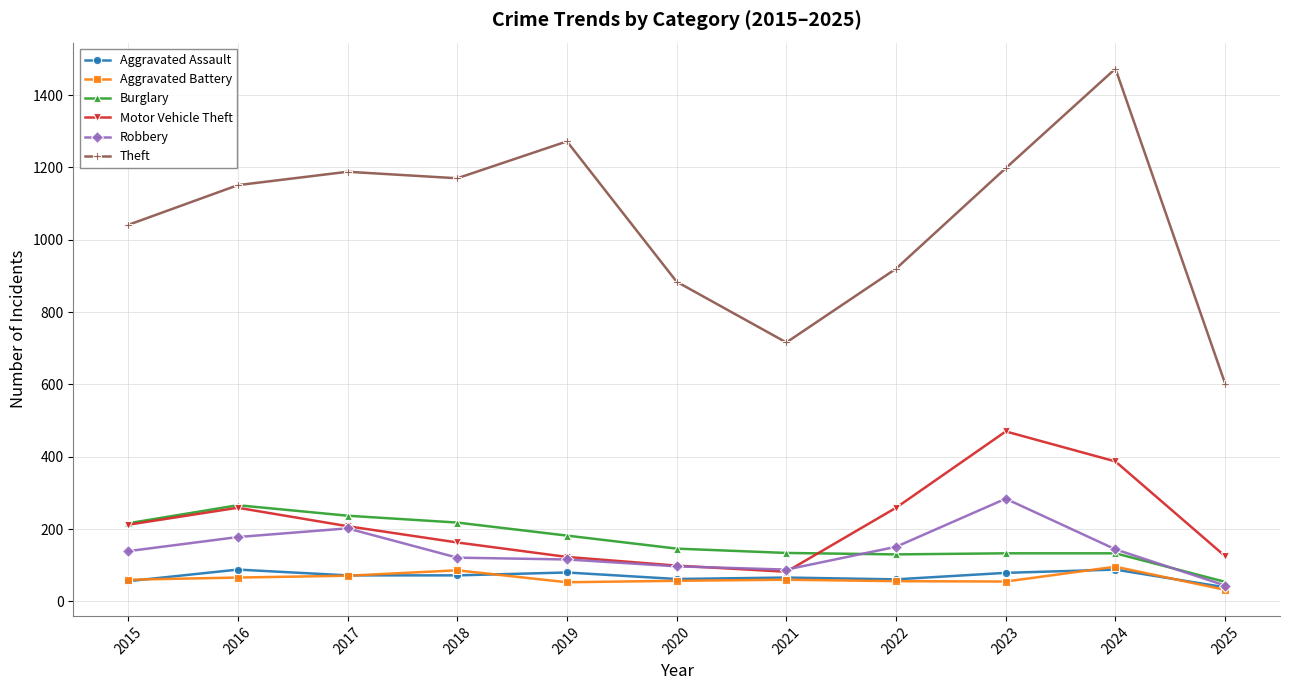

Which series has the largest total across all categories?

Theft